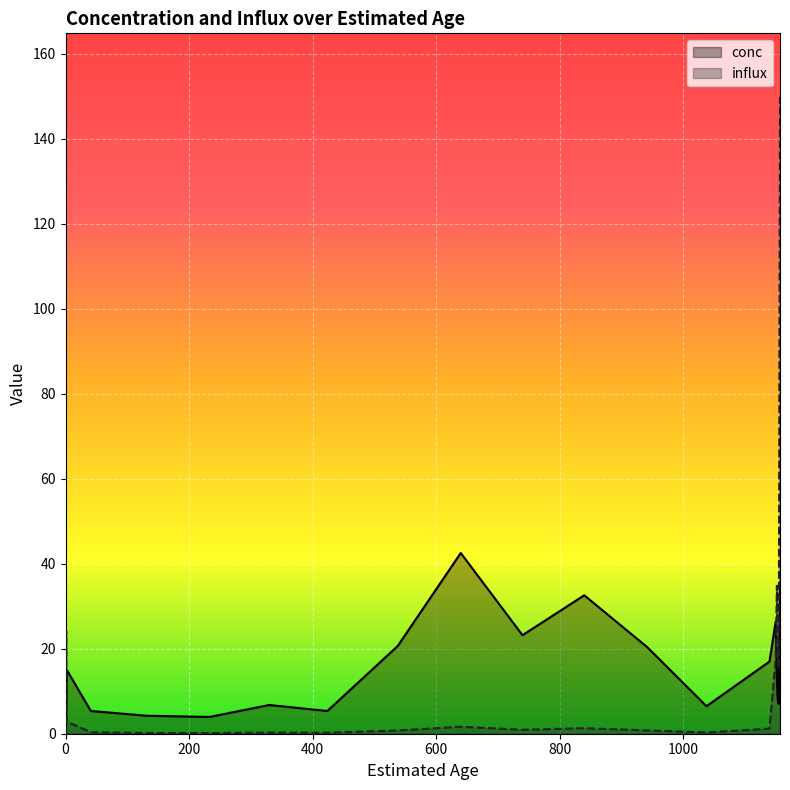

What is the difference between the maximum and minimum values in the influx series?

149.9